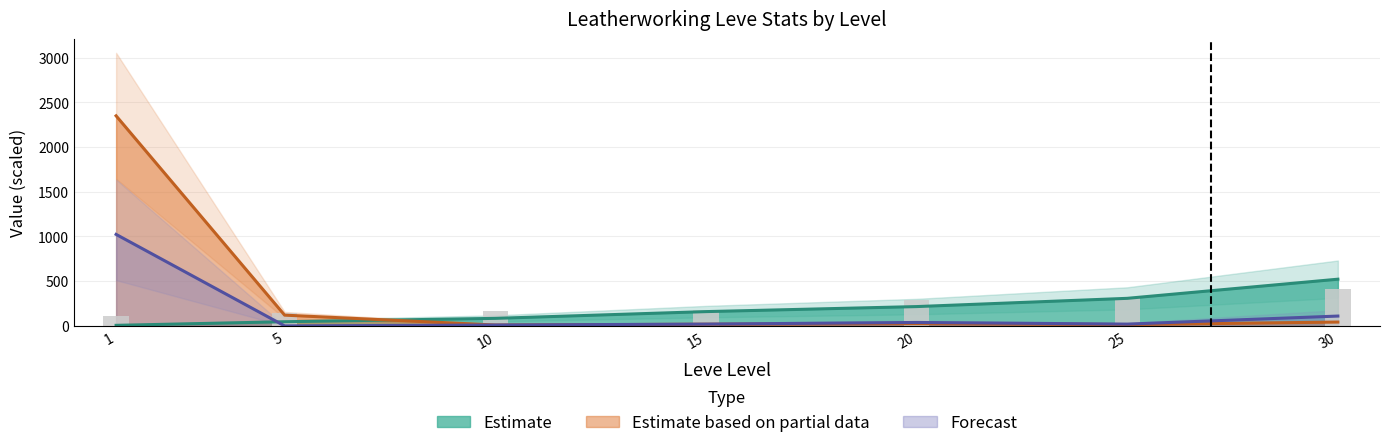

How many data points in Leve Gil are less than 174?

3